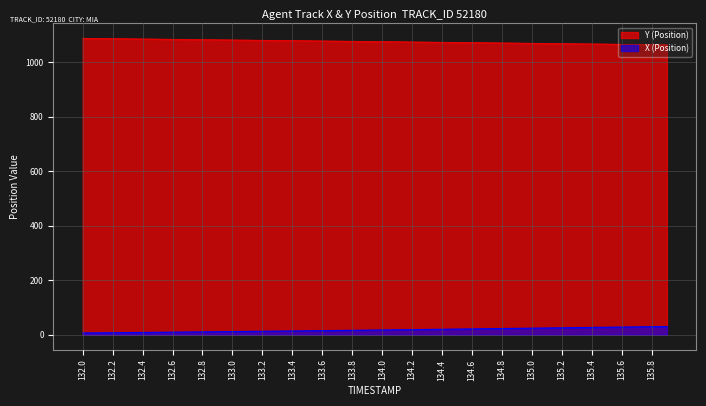

At how many categories does at least one series exceed 638?

40